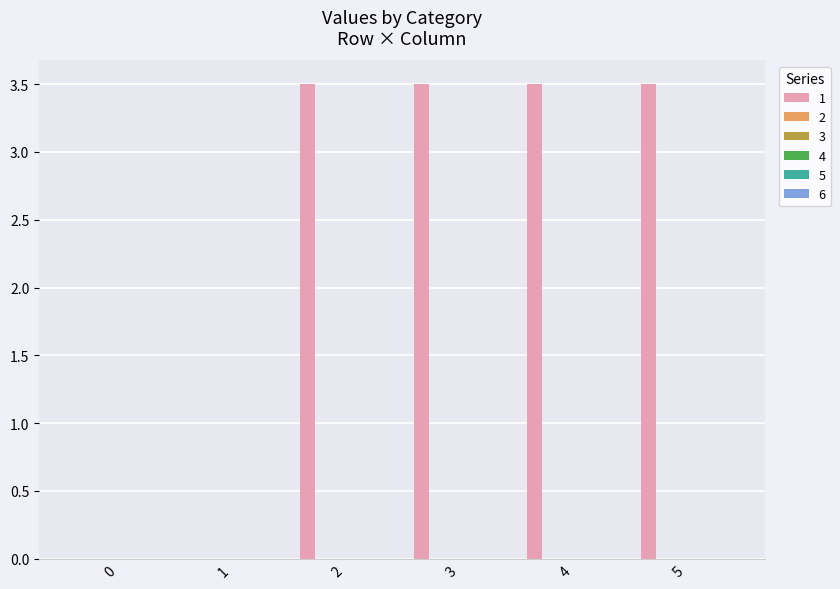

Does the chart contain stacked bars?

No